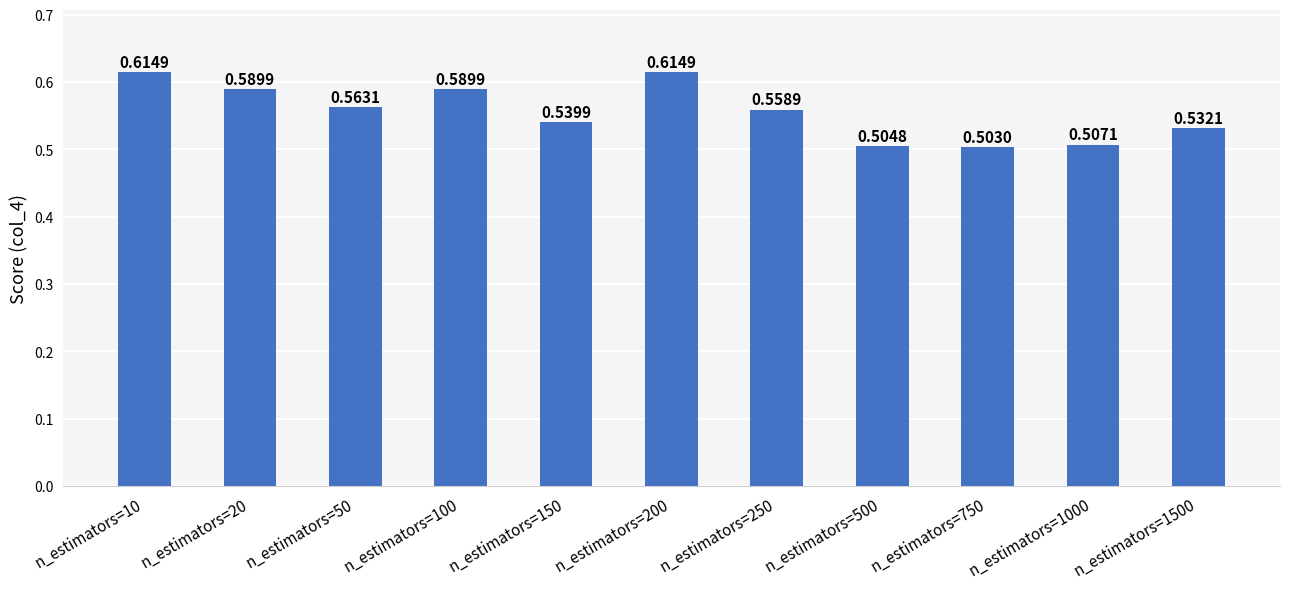

The value at n_estimators=10 is 0.9. True or false?

False